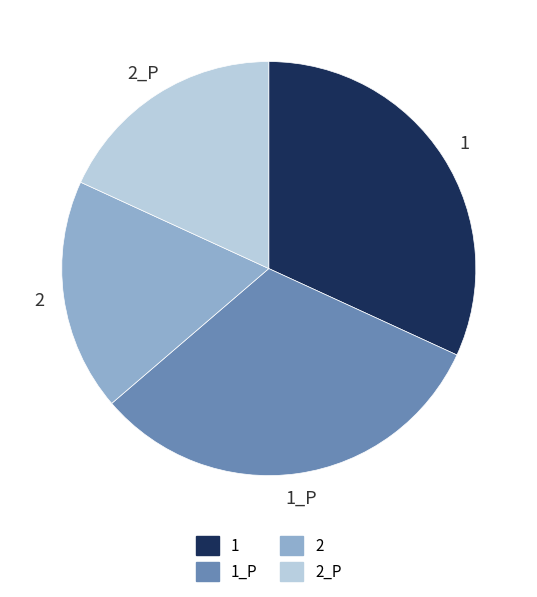

How many slices are in this pie chart?

4